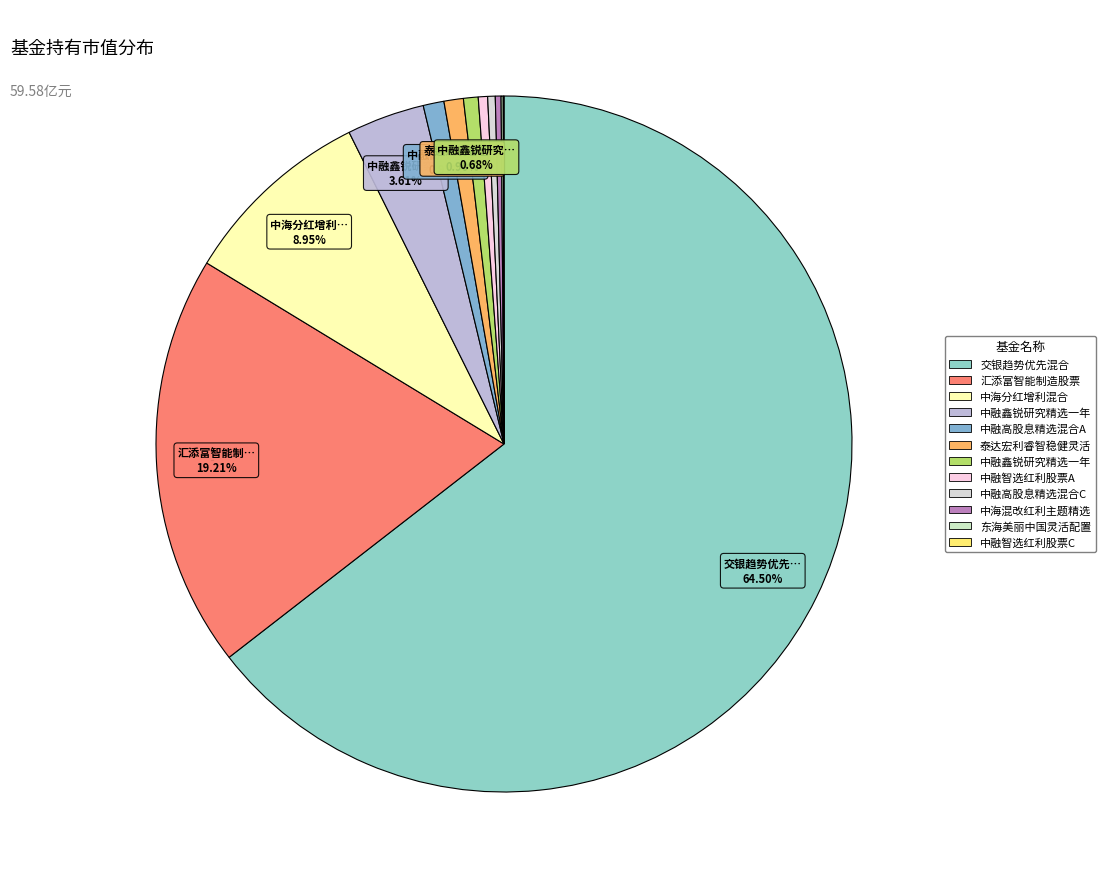

Rank the categories by value from lowest to highest.

中融智选红利股票C, 东海美丽中国灵活配置混合, 中海混改红利主题精选灵活配置混合, 中融高股息精选混合C, 中融智选红利股票A, 中融鑫锐研究精选一年持有期混合C, 泰达宏利睿智稳健灵活配置混合, 中融高股息精选混合A, 中融鑫锐研究精选一年持有期混合A, 中海分红增利混合, 汇添富智能制造股票, 交银趋势优先混合